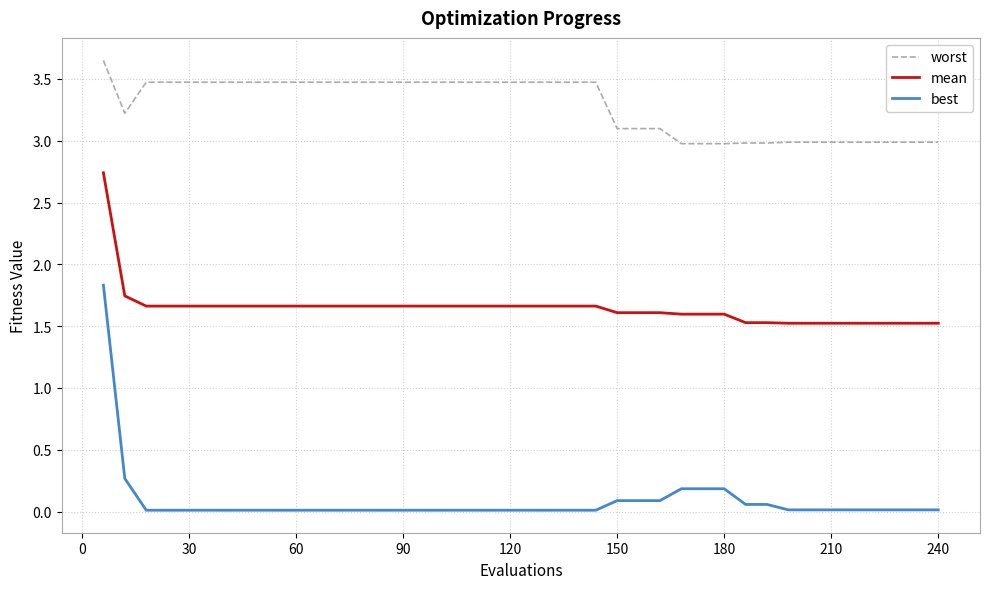

What is the difference between the maximum and minimum values in the worst series?

0.7